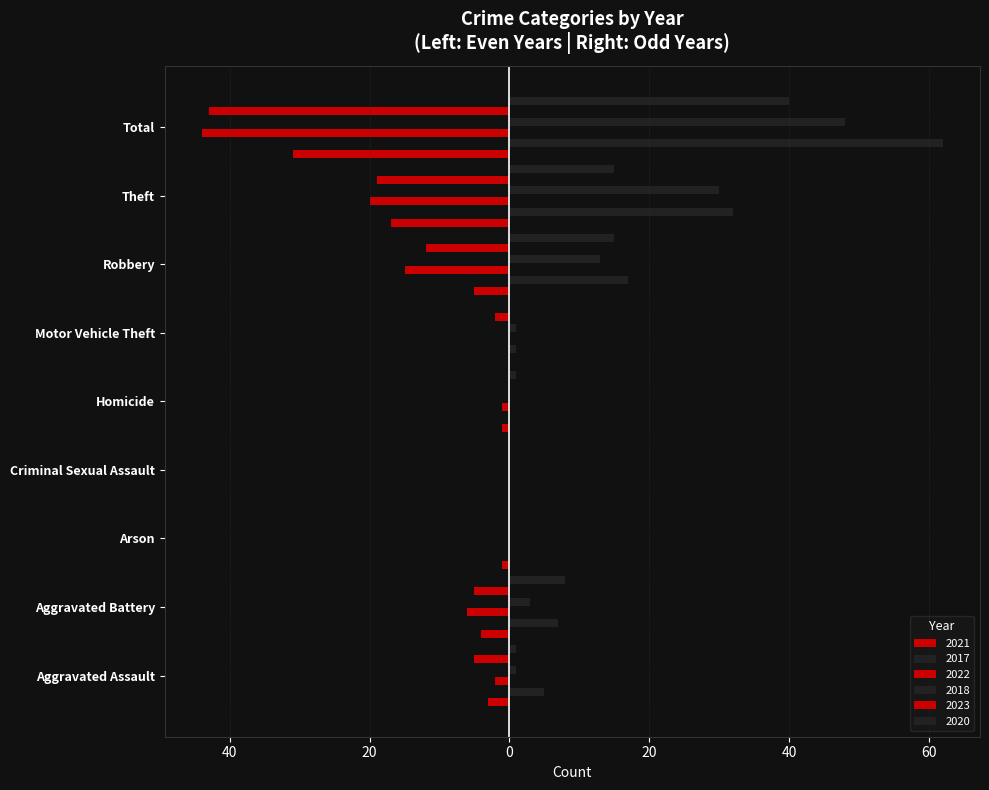

Between Homicide and Total, which series saw the biggest shift?

2017